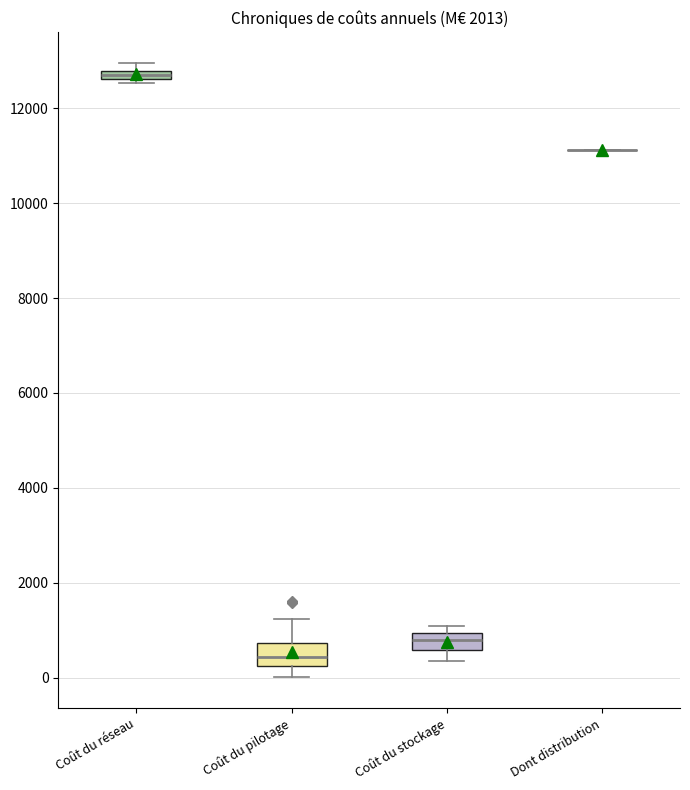

Where is the lower edge of the box for Coût du stockage on the y-axis? The values are not printed on the chart, so give them approximately, as read against the axis.

600